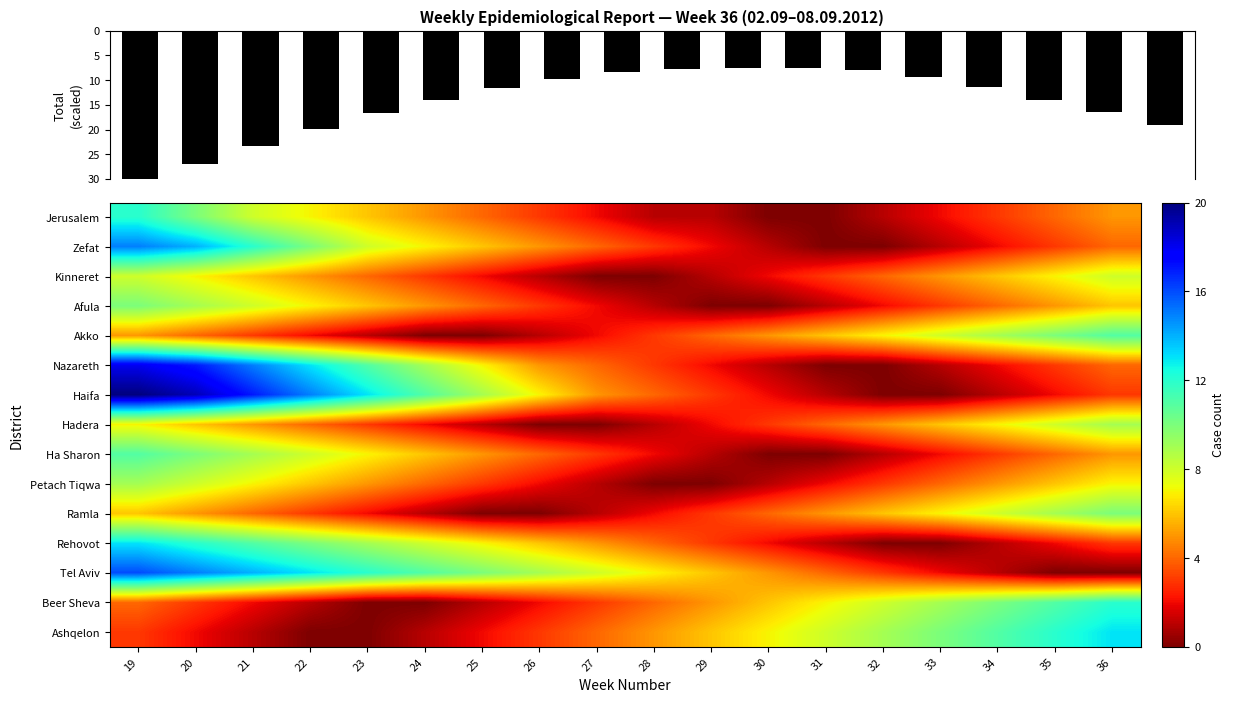

Rank the categories by Kinneret value from lowest to highest.

27, 28, 26, 29, 25, 30, 24, 31, 23, 32, 22, 33, 21, 34, 20, 35, 19, 36